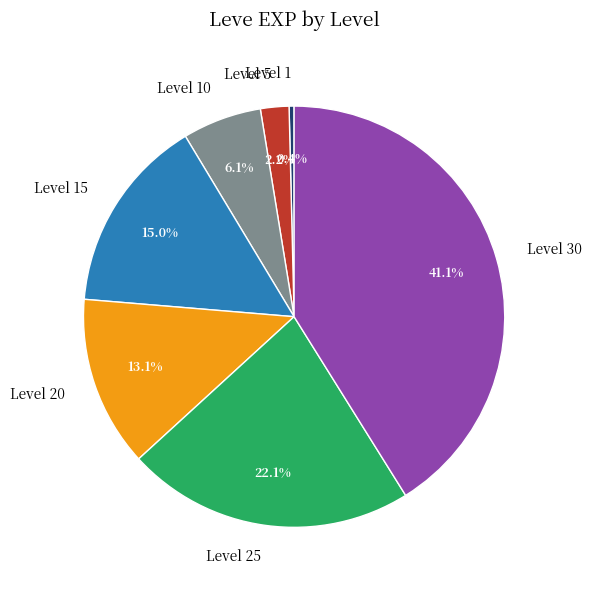

What percentage is NOT represented by Level 25?

77.9%